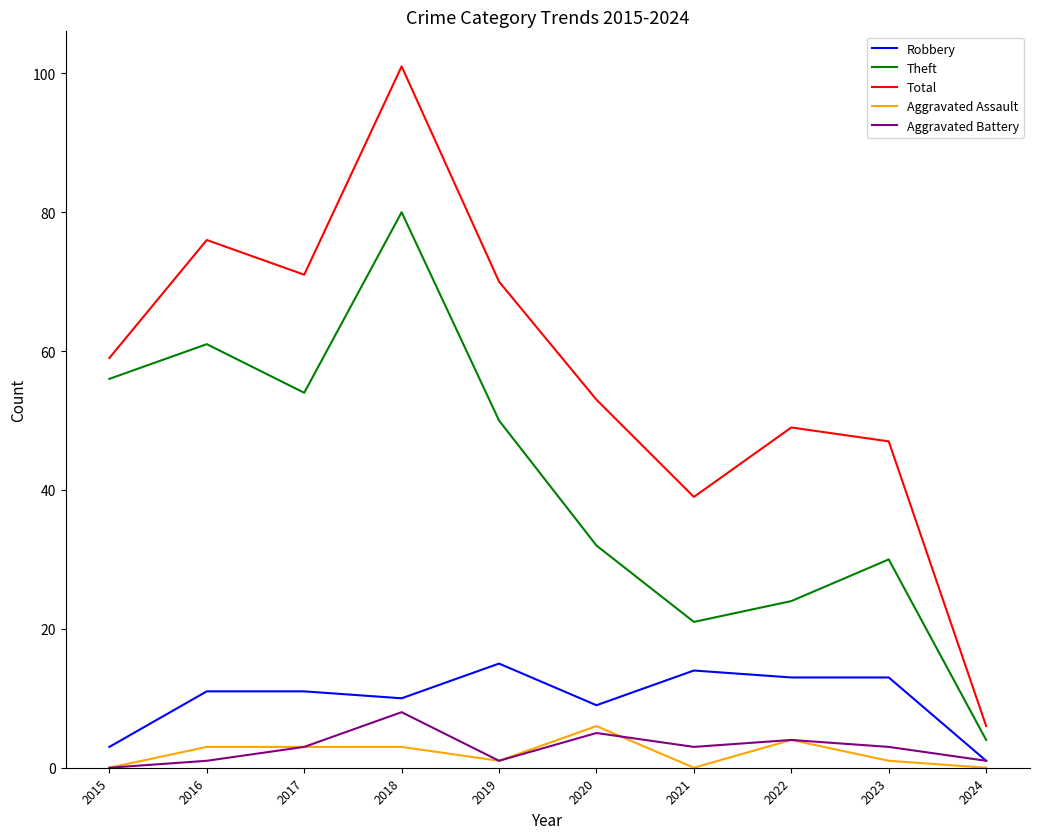

True or false: Aggravated Battery and Total intersect in this chart.

False